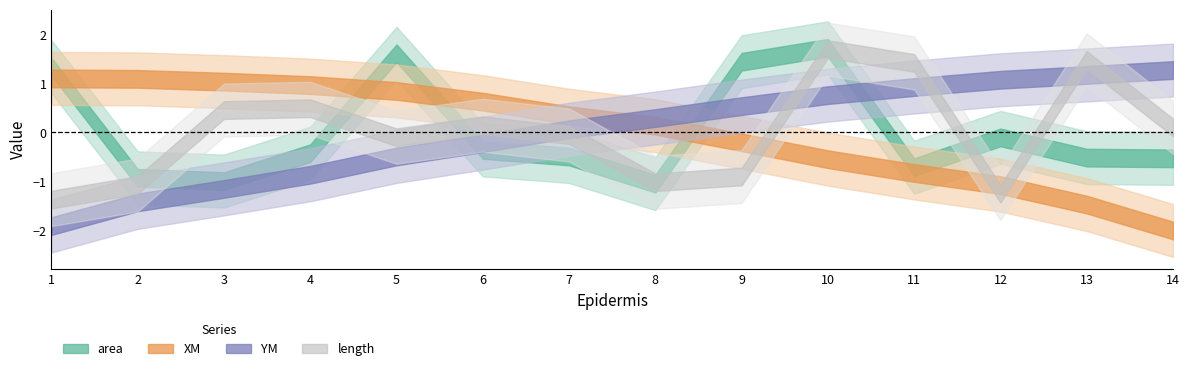

Where is the first local maximum for area?

5